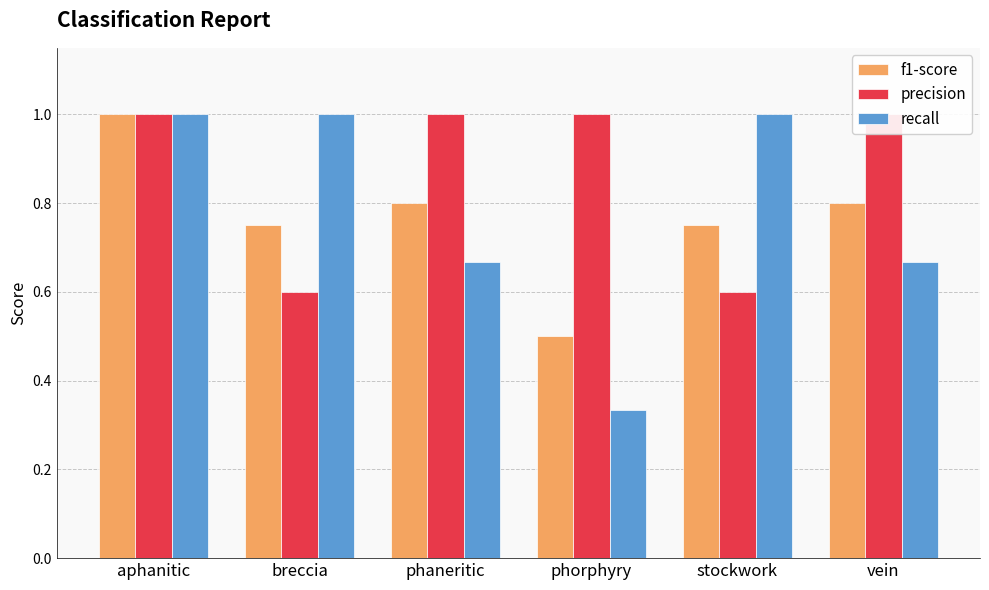

How many bars are there in each group?

3